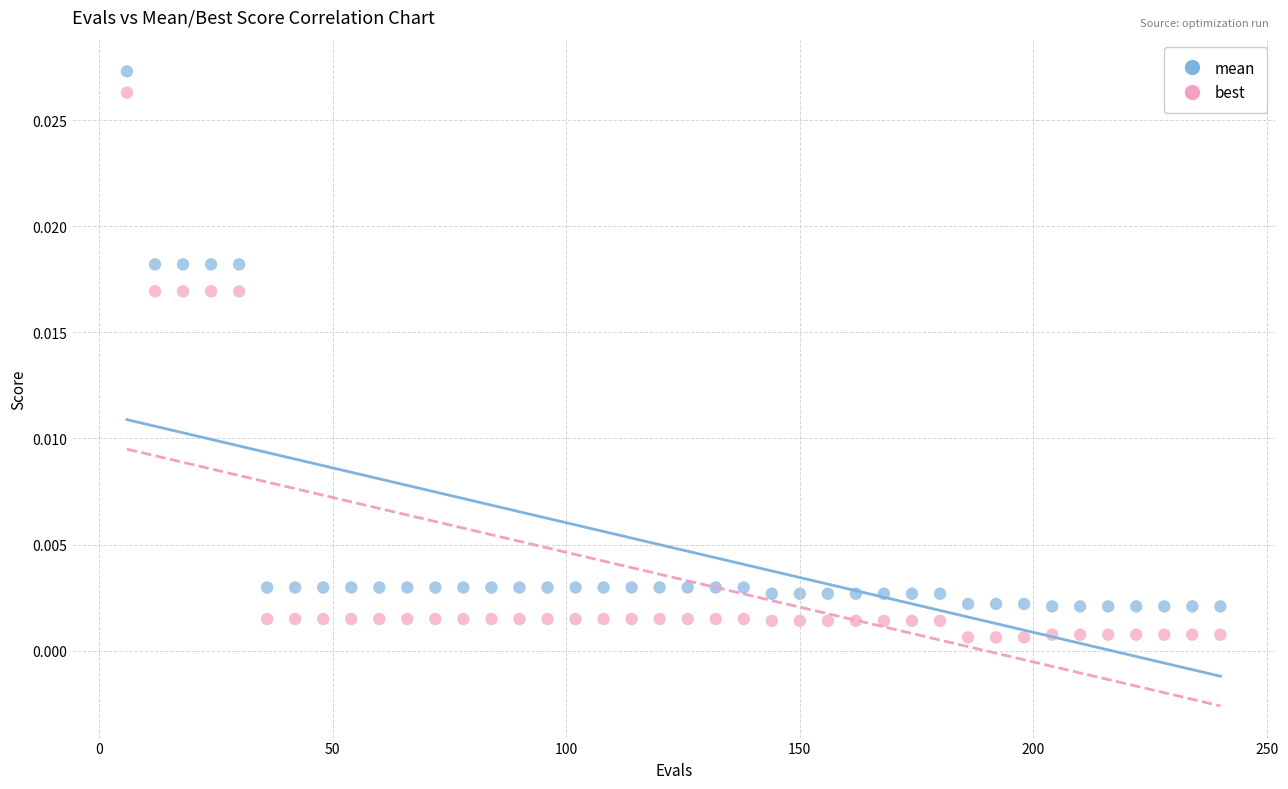

Across all data points, what is the range of X values (max minus min)?

234.0